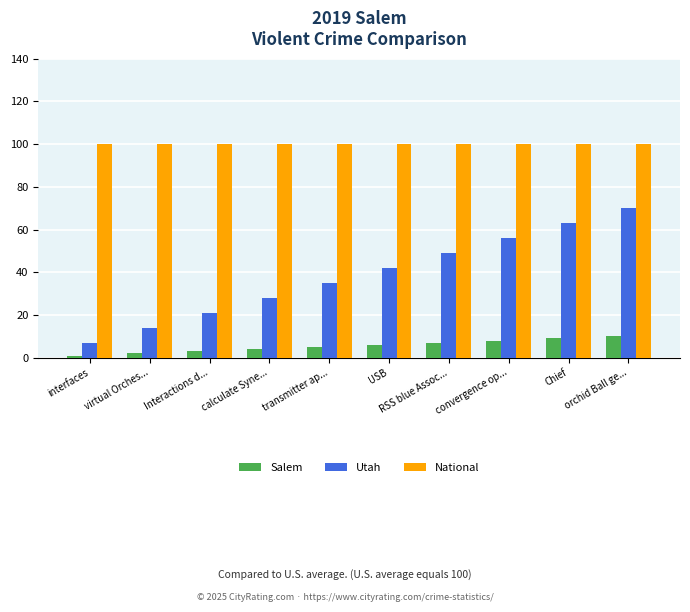

What is the difference between the Utah values at convergence op... and interfaces?

49